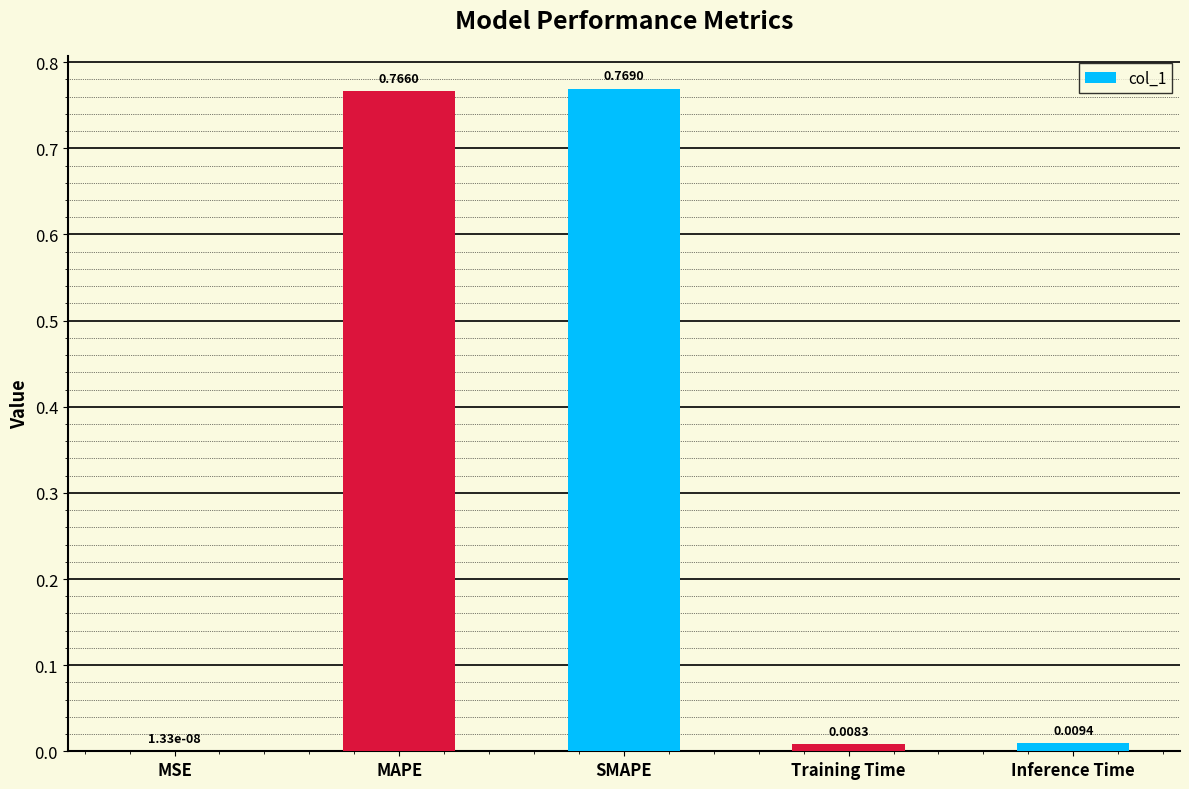

What is the change in value from MSE to SMAPE?

+0.8